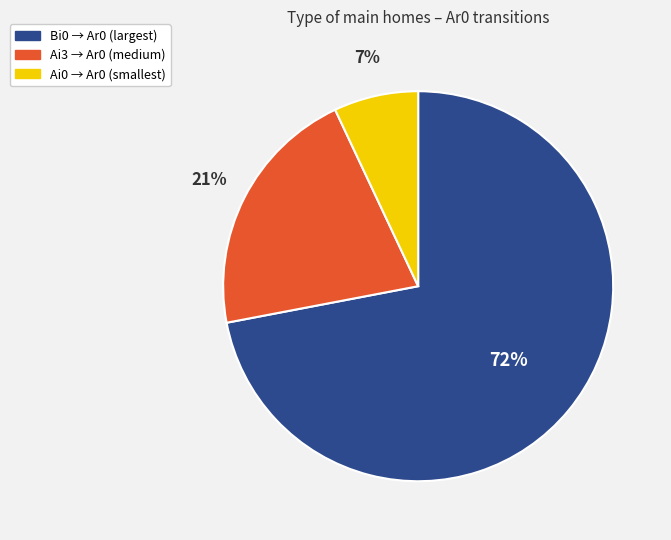

To the nearest percent, what is the average slice percentage?

33%